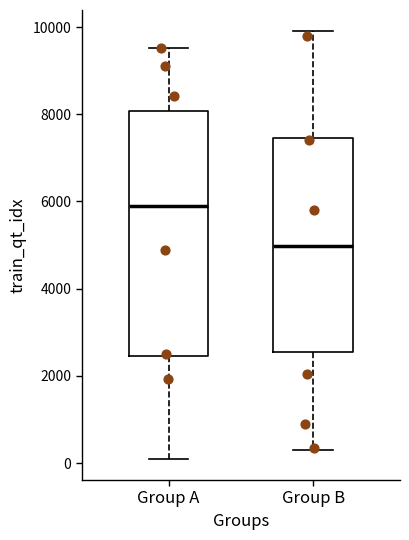

Reading left to right, read every box against the y-axis: the position of its median line, the range the box covers, and the ends of its whiskers. The values are not printed on the chart, so give them approximately, as read against the axis.

Group A: median 5800, box 2400 to 8000, whiskers 200 to 9600
Group B: median 5000, box 2600 to 7400, whiskers 400 to 10000